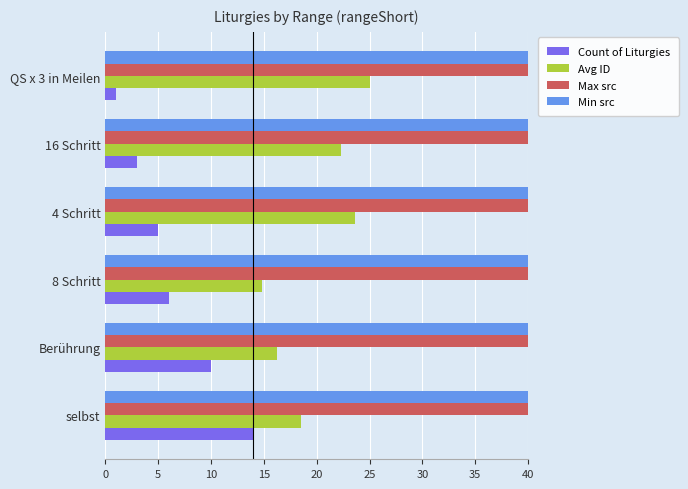

The value of Count of Liturgies at 16 Schritt is 2.0. True or false?

False